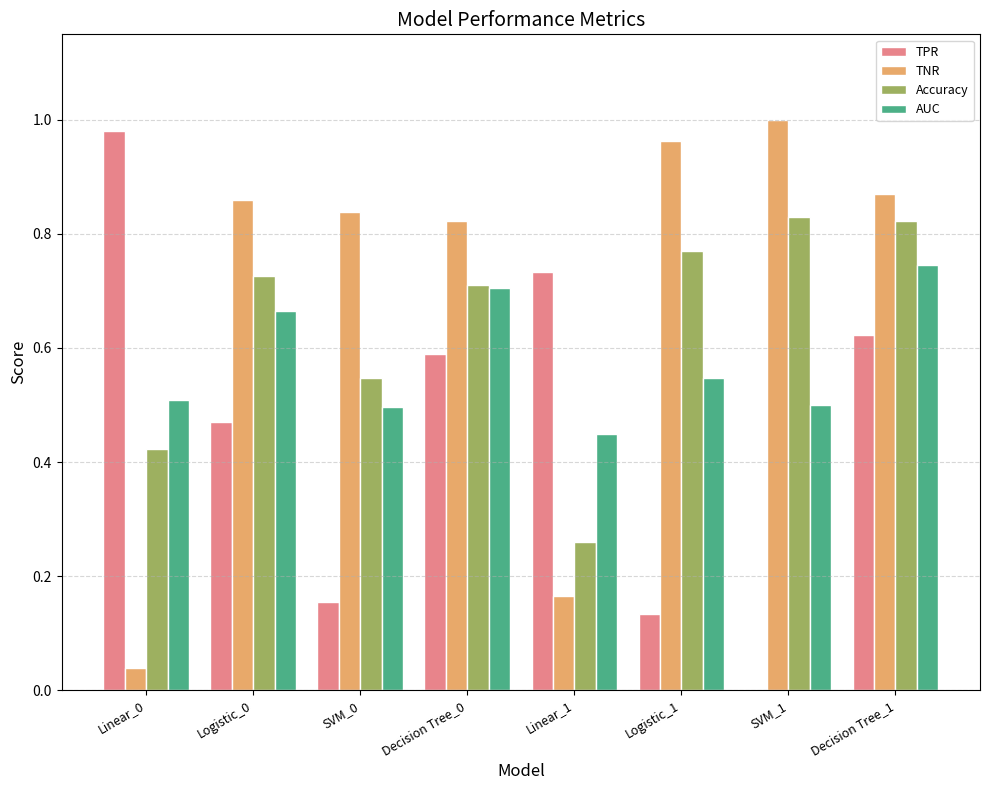

Which series changed the most between Linear_1 and Decision Tree_1?

TNR